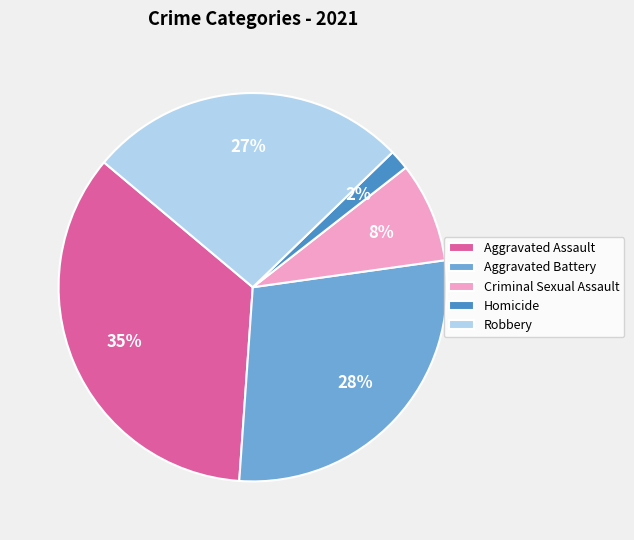

How many slices are in this pie chart?

5